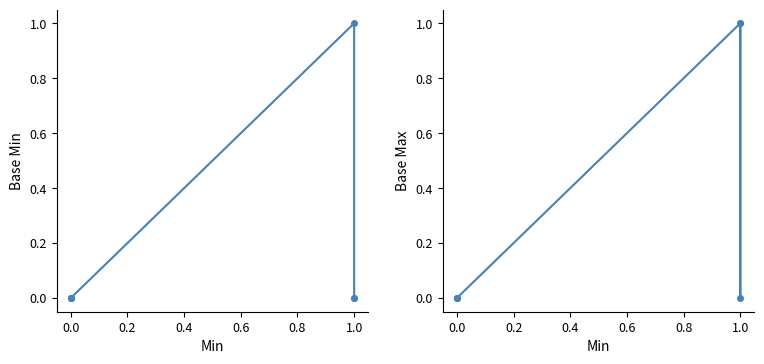

True or false: Base Min has more than 2 points higher than both neighbors.

False